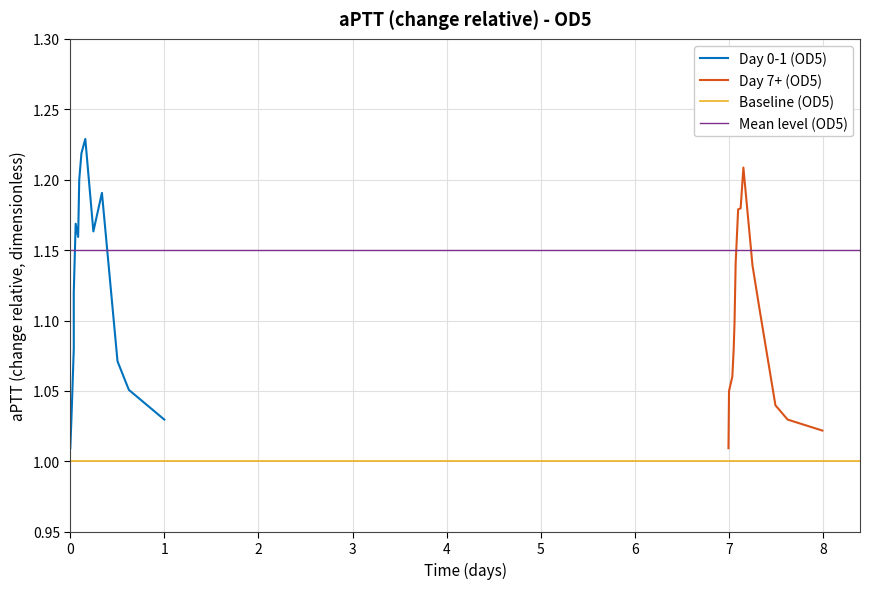

Which series ends up on top after the final intersection of Value Day 7+ and Value Day 0-1?

Value Day 0-1